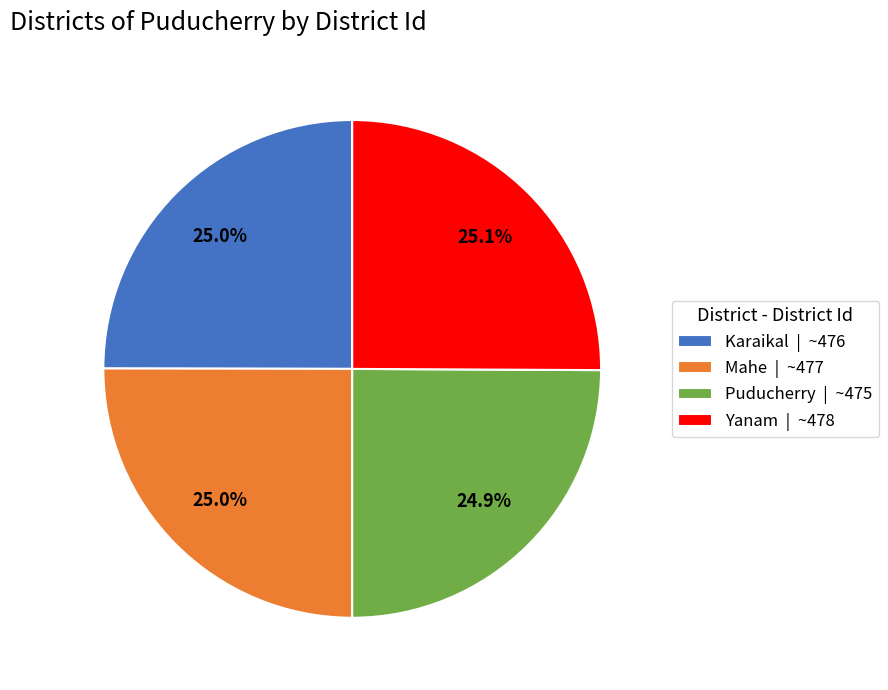

Is Karaikal | ~476 the majority of the pie?

No